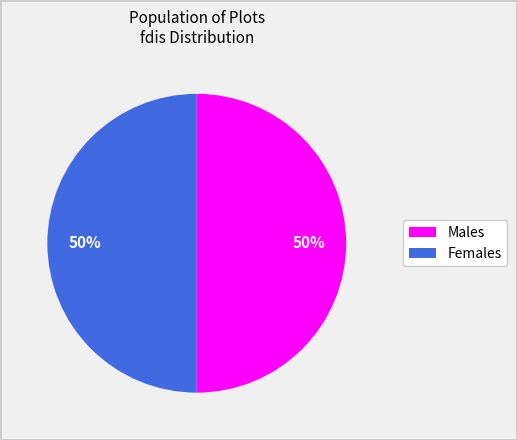

Count the number of slices in the pie.

2